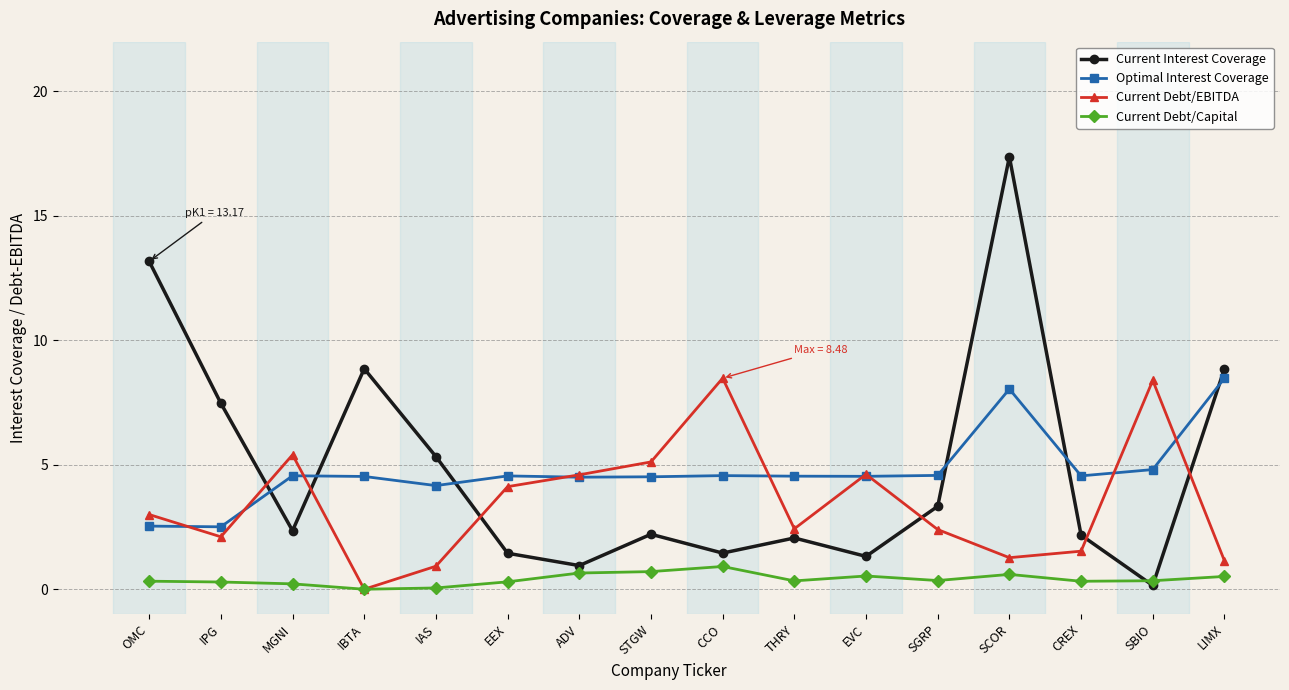

What position from the left is THRY?

10